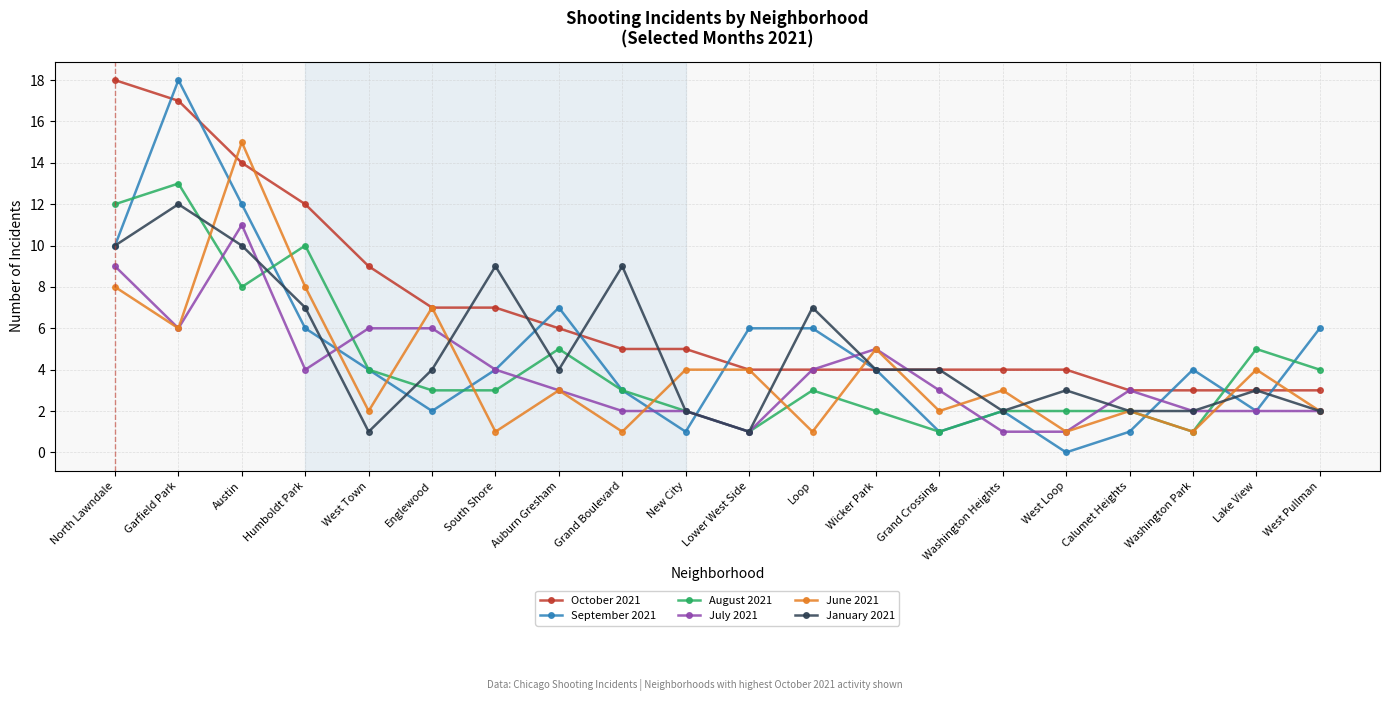

Reading right to left, extract all data points from this chart.

October 2021: 3	3	3	3	4	4	4	4	4	4	5	5	6	7	7	9	12	14	17	18
September 2021: 6	2	4	1	0	2	1	4	6	6	1	3	7	4	2	4	6	12	18	10
August 2021: 4	5	1	2	2	2	1	2	3	1	2	3	5	3	3	4	10	8	13	12
July 2021: 2	2	2	3	1	1	3	5	4	1	2	2	3	4	6	6	4	11	6	9
June 2021: 2	4	1	2	1	3	2	5	1	4	4	1	3	1	7	2	8	15	6	8
January 2021: 2	3	2	2	3	2	4	4	7	1	2	9	4	9	4	1	7	10	12	10